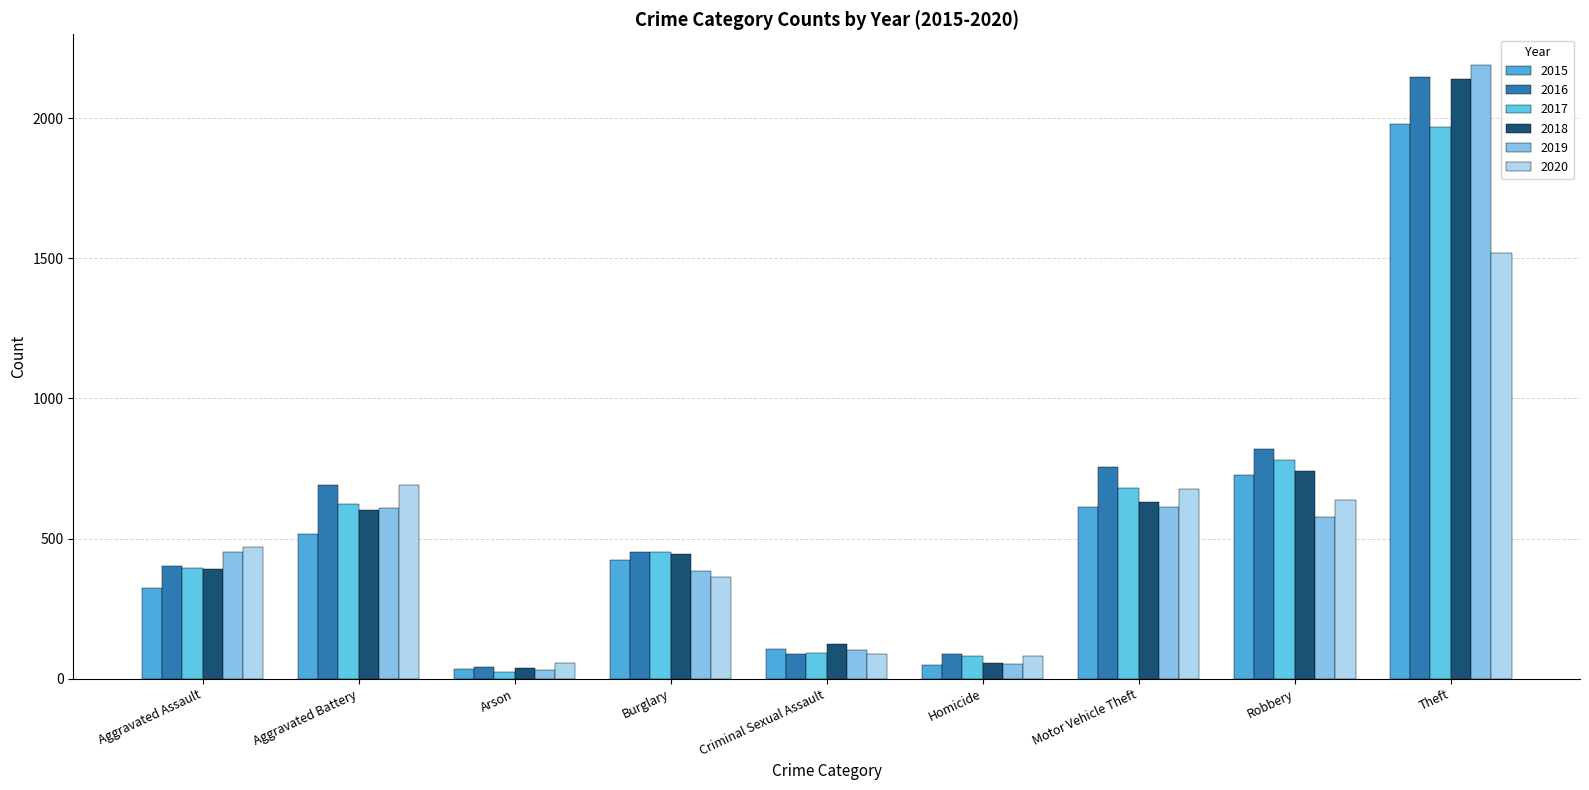

Reading left to right, what are all the values shown in this chart?

2015: 323	515	35	422	105	50	614	726	1981
2016: 402	691	40	451	87	87	756	819	2148
2017: 396	623	23	453	90	82	680	780	1968
2018: 392	600	37	443	122	56	631	741	2140
2019: 452	608	32	383	102	53	611	577	2190
2020: 468	691	55	363	88	81	675	639	1518